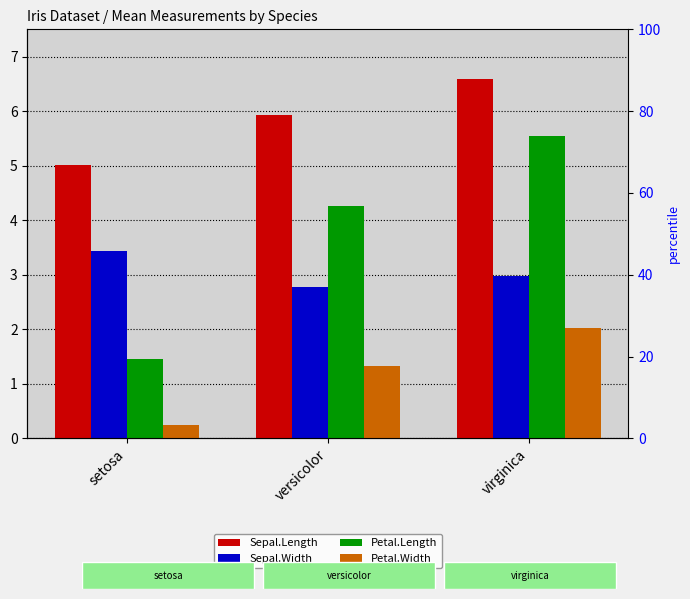

Between versicolor and virginica, which series saw the biggest shift?

Petal.Length